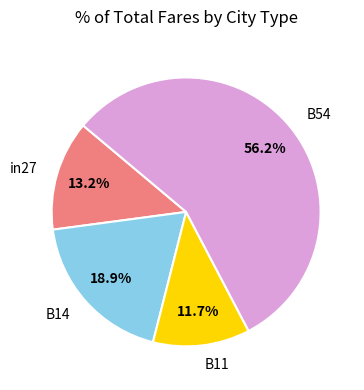

Which category has the smallest portion of the pie?

B11